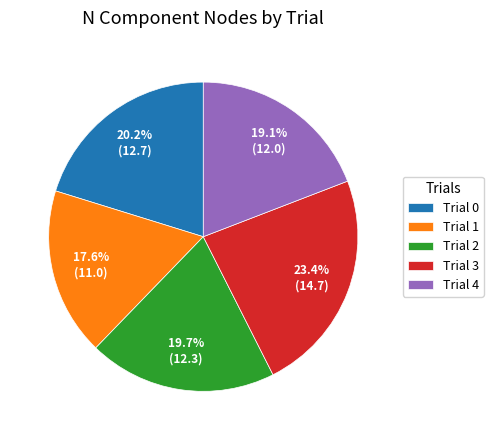

Which has a higher value, Trial 0 or Trial 1?

Trial 0